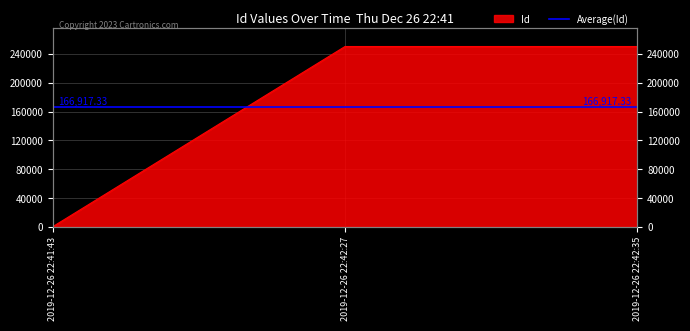

The value at 2019-12-26 22:42:35 is 341344. True or false?

False